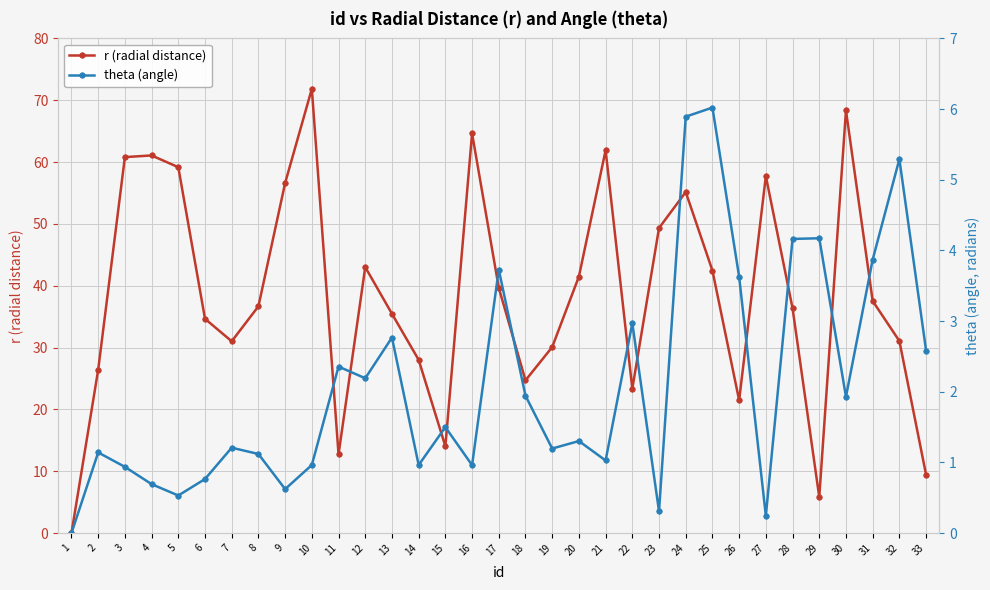

At which label does theta (angle) first exceed 1?

2